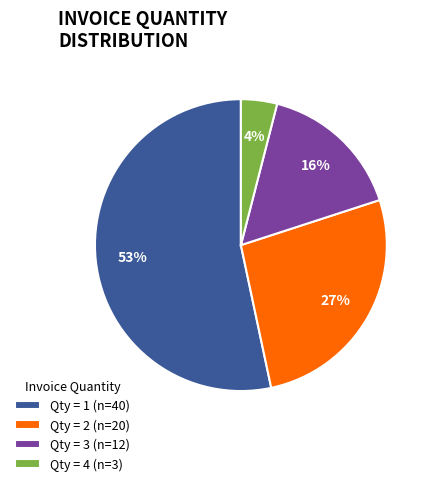

The Qty = 2 (n=20) slice represents 38% of the pie. True or false?

False